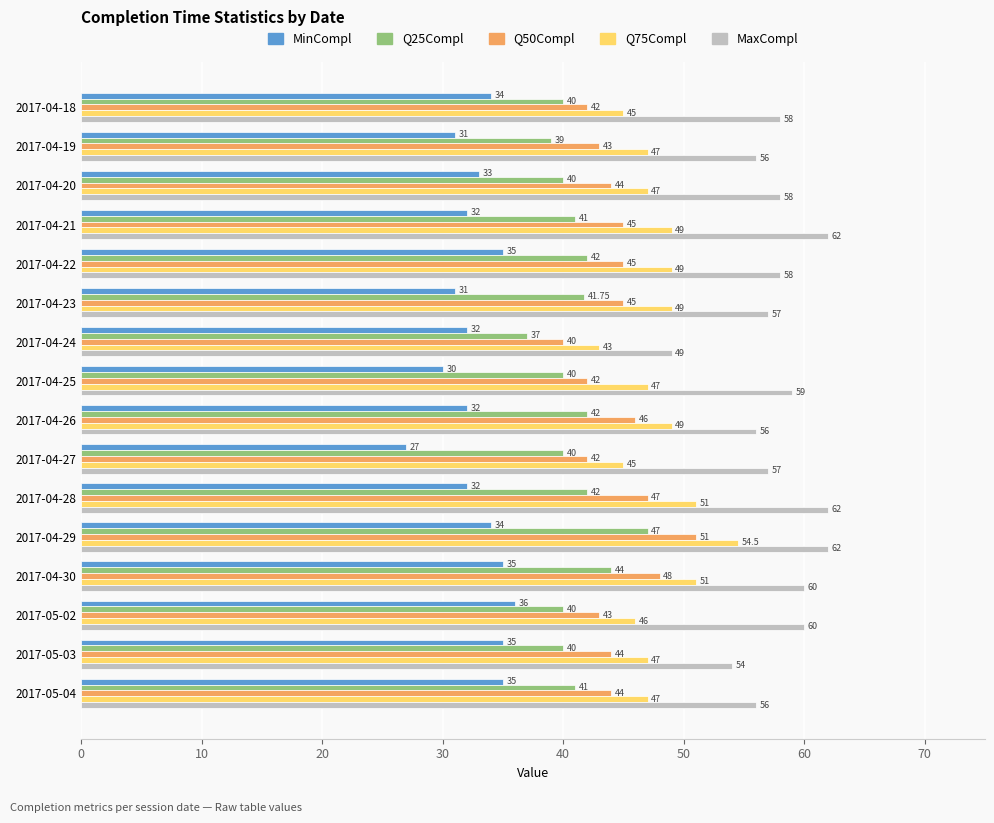

At 2017-05-03, list the series in order from largest to smallest.

MaxCompl, Q75Compl, Q50Compl, Q25Compl, MinCompl